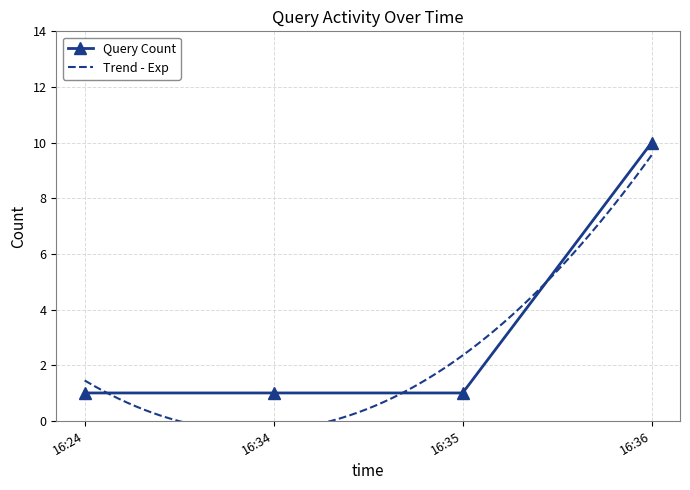

What is the sum of all values?

13